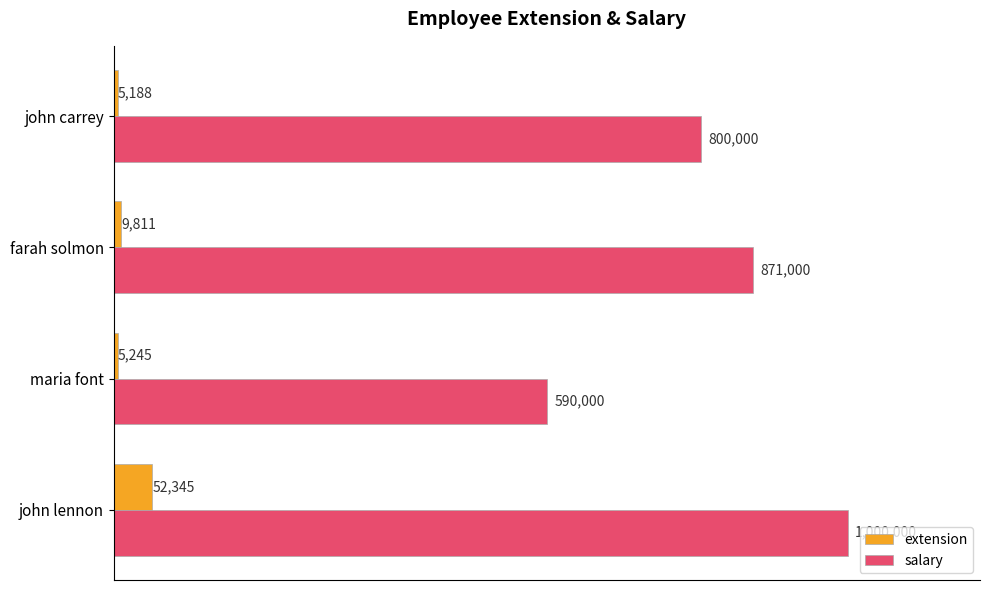

Reading left to right, extract all data points from this chart.

extension: 52345	5245	9811	5188
salary: 1000000	590000	871000	800000